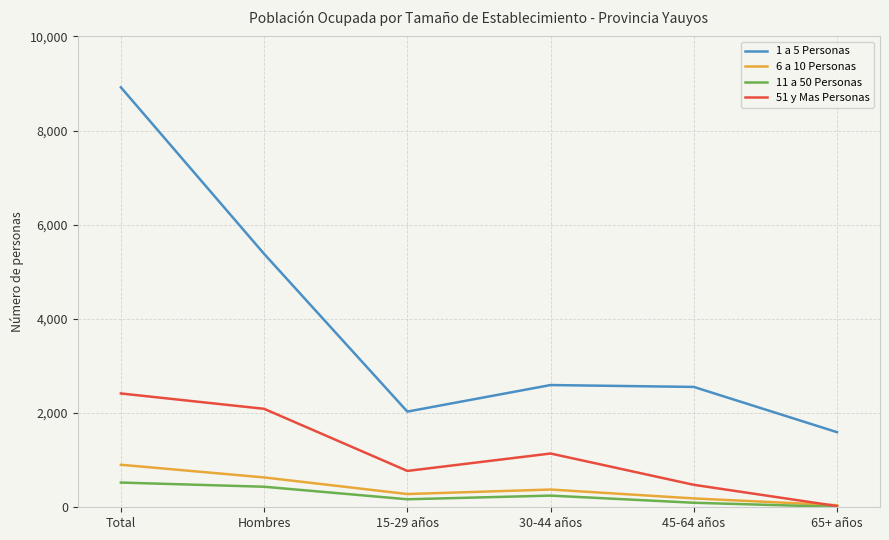

Is it true that 51 y Mas Personas equals 1524 at 30-44 años?

False